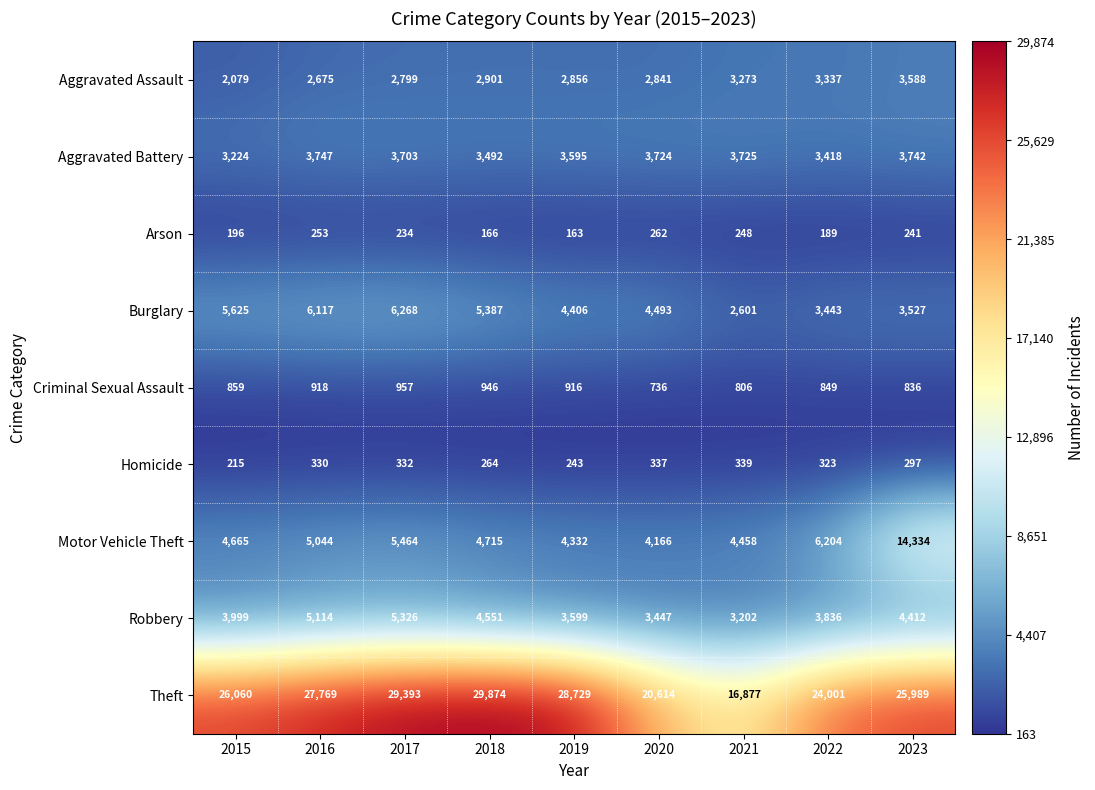

What is the spread (max minus min) of values at 2021?

16629